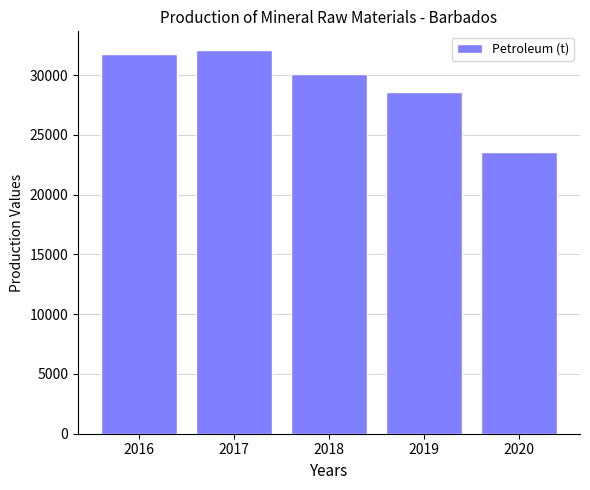

Count the number of categories in the chart.

5